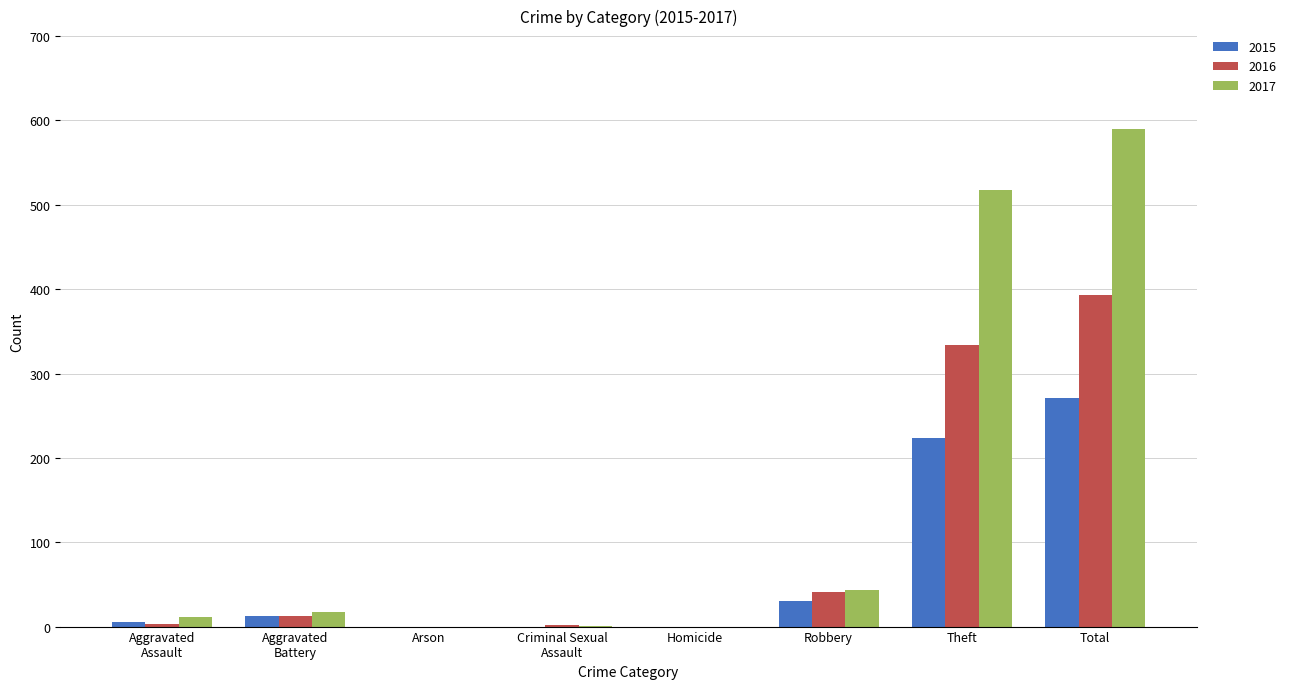

What is the average value of the 2015 series?

68